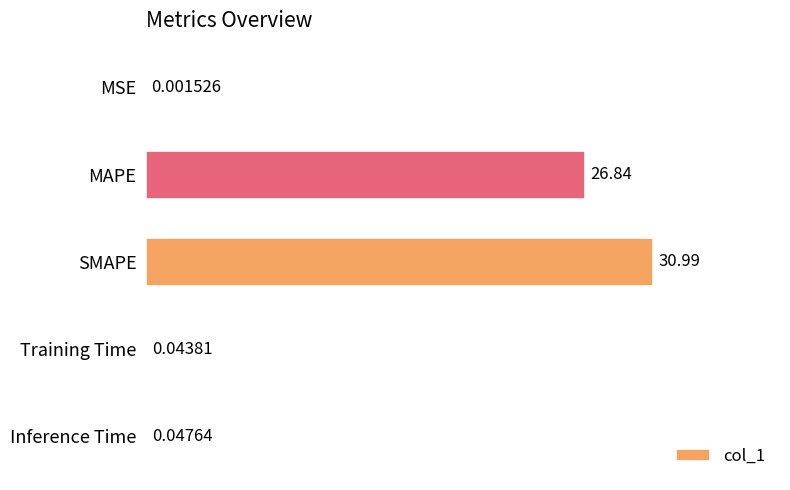

Between SMAPE and Training Time, which is larger?

SMAPE